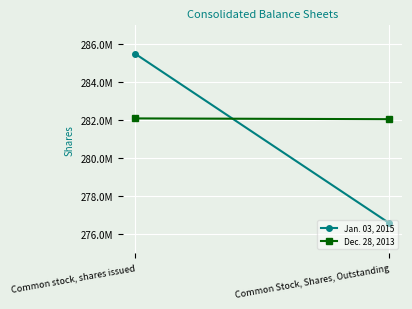

The value of Dec. 28, 2013 at Common Stock, Shares, Outstanding is 481281520. True or false?

False